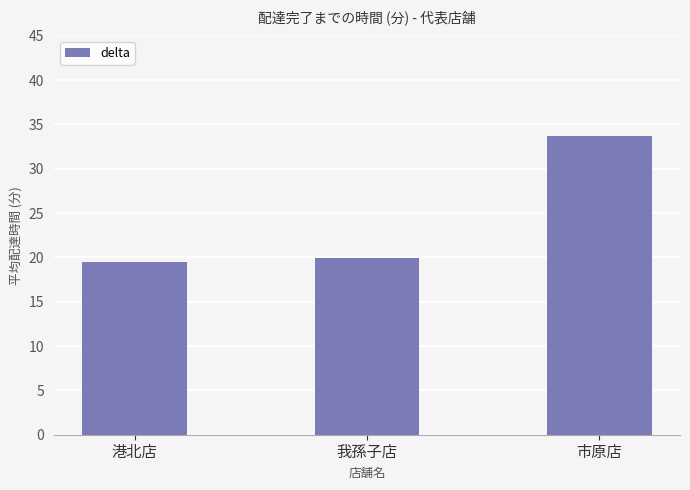

What is the change in value from 我孫子店 to 市原店?

+13.7